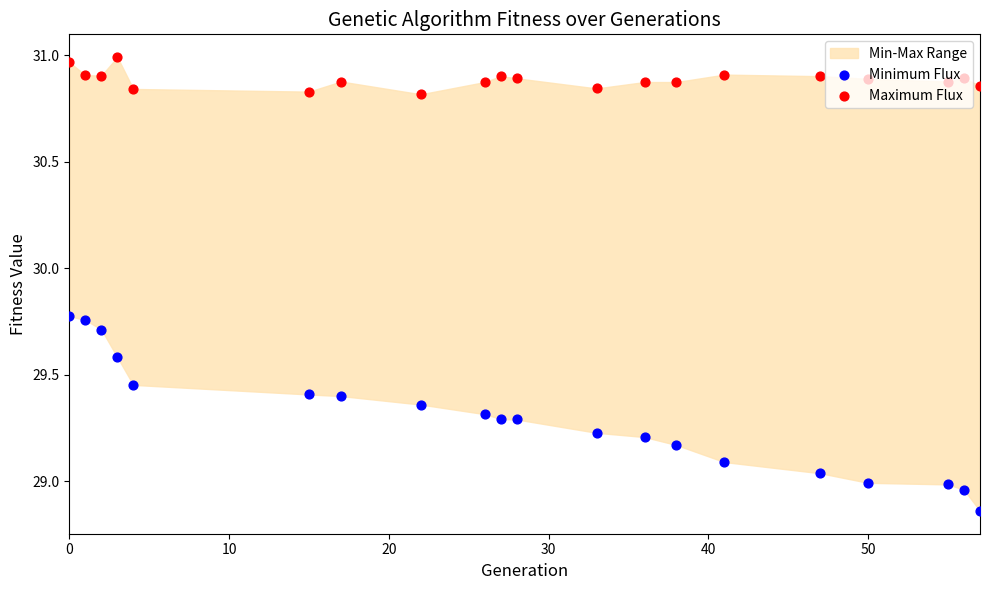

Which series contains the lowest Y value?

Minimum Flux